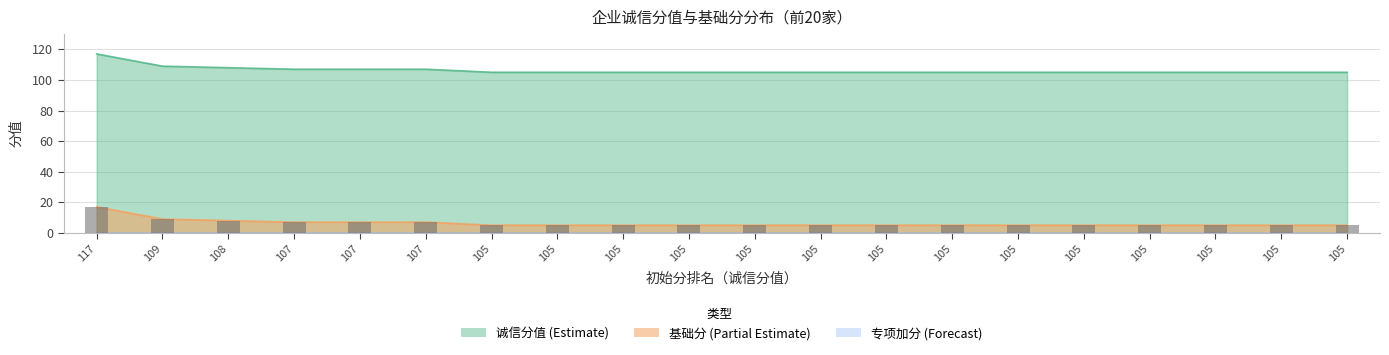

Reading left to right, list all the values displayed in this chart.

诚信分值: 117=117	109=109	108=108	107=107	107=107	107=107	105=105	105=105	105=105	105=105	105=105	105=105	105=105	105=105	105=105	105=105	105=105	105=105	105=105	105=105
基础分: 117=17	109=9	108=8	107=7	107=7	107=7	105=5	105=5	105=5	105=5	105=5	105=5	105=5	105=5	105=5	105=5	105=5	105=5	105=5	105=5